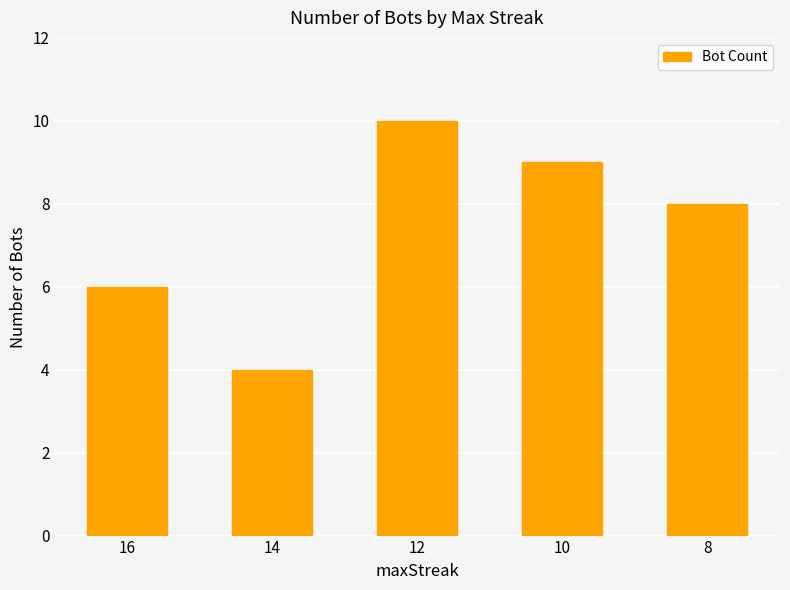

What is the smallest value displayed?

4